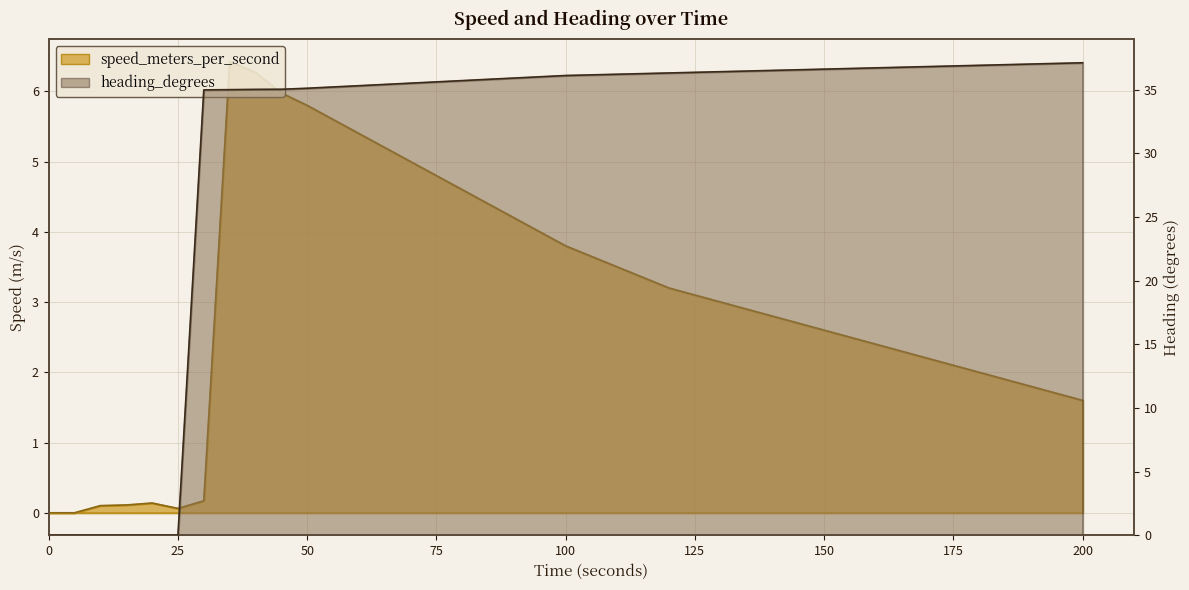

At how many categories does at least one series exceed 4?

25